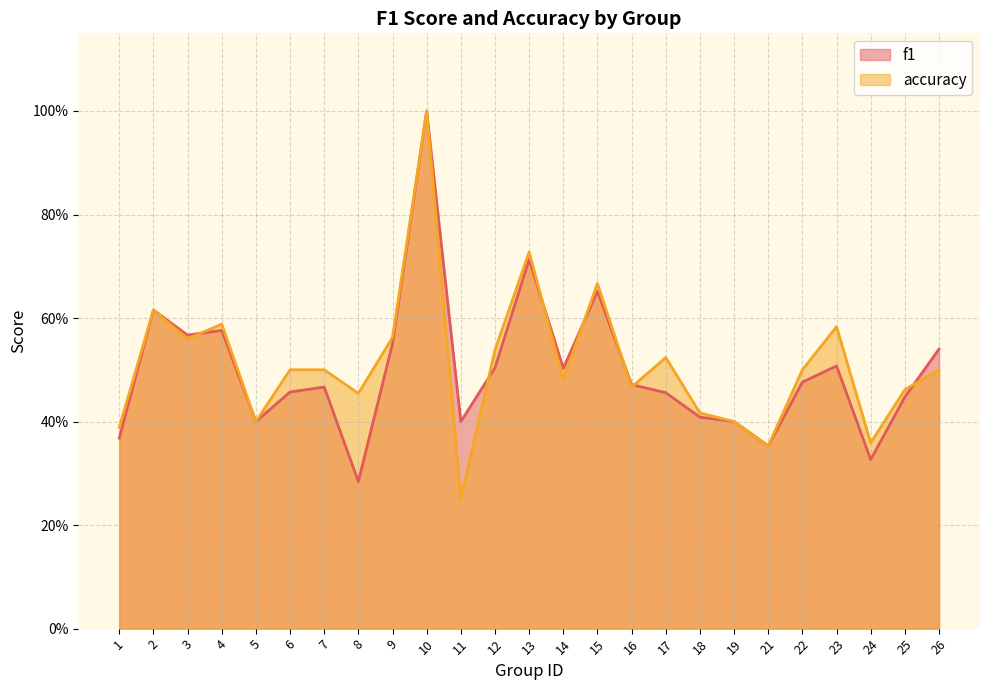

Does the chart display data point markers on the line(s)?

No